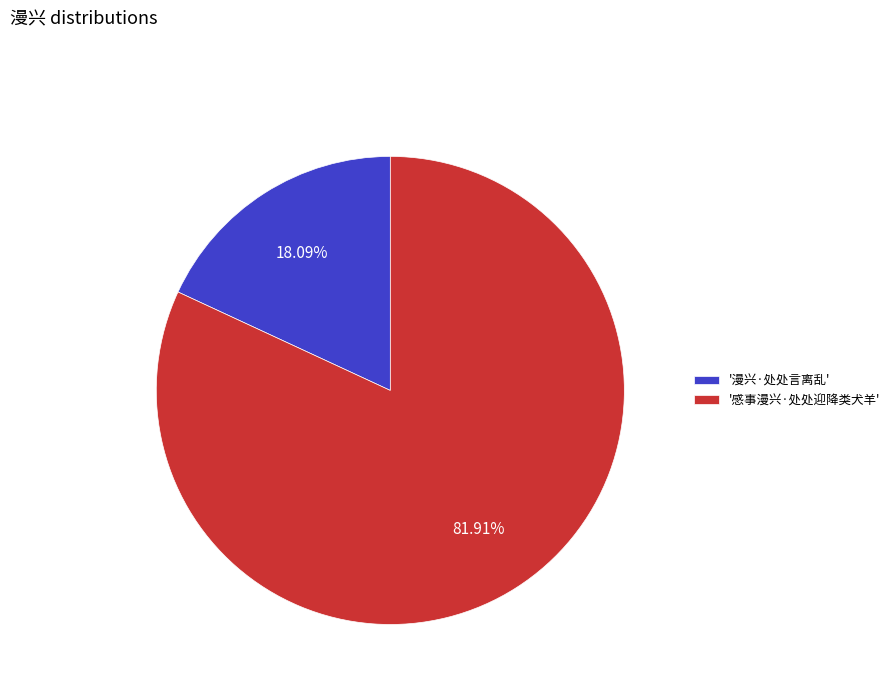

Approximately how many times larger is the value at '感事漫兴·处处迎降类犬羊' compared to '漫兴·处处言离乱'?

4.5